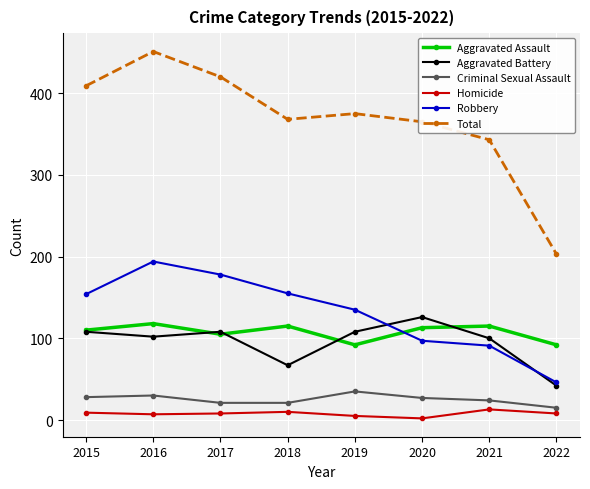

How many lines are shown in the chart?

6